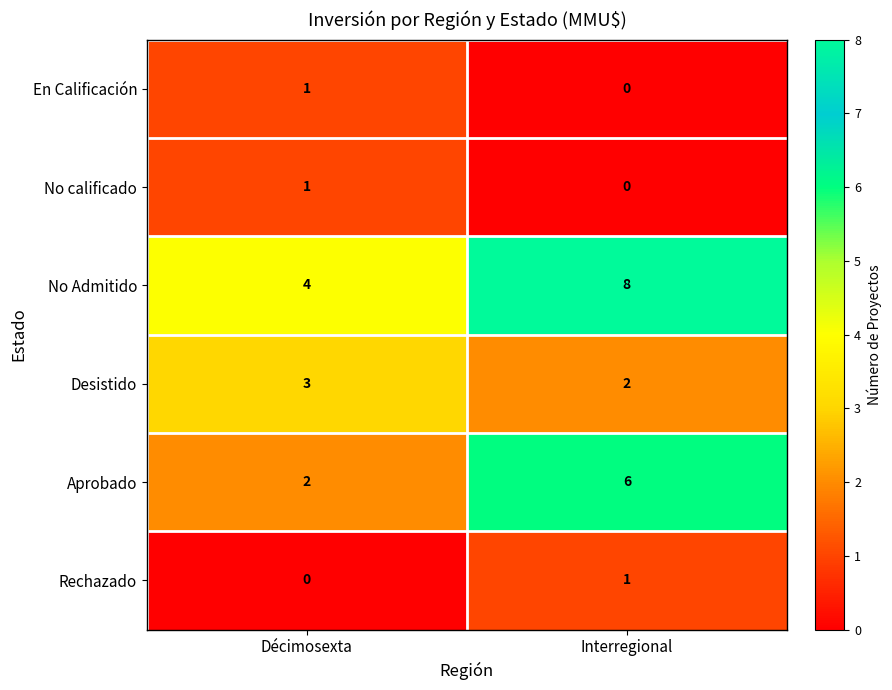

What is the spread (max minus min) of values at Interregional?

8